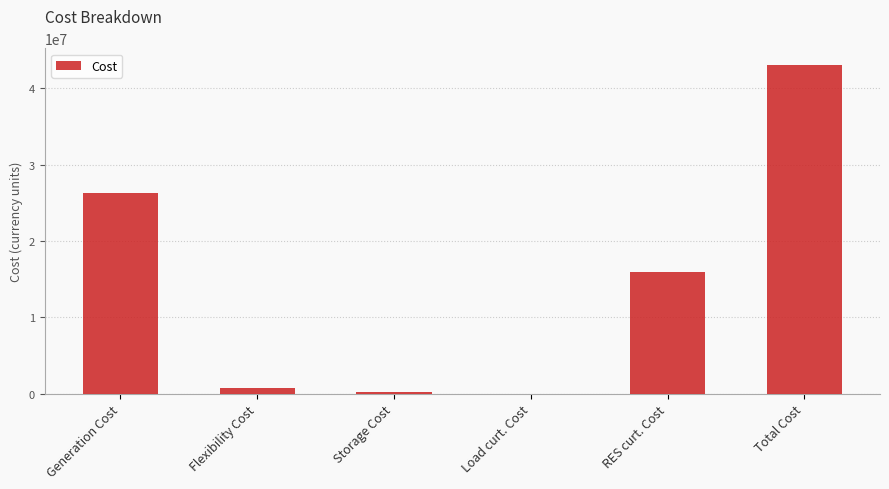

At which label does the data first exceed 15860783?

Generation Cost